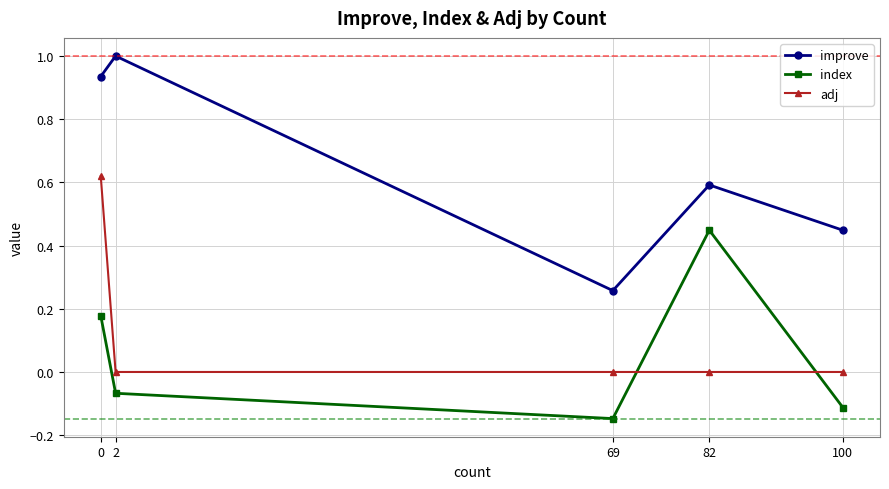

True or false: index and improve intersect in this chart.

False